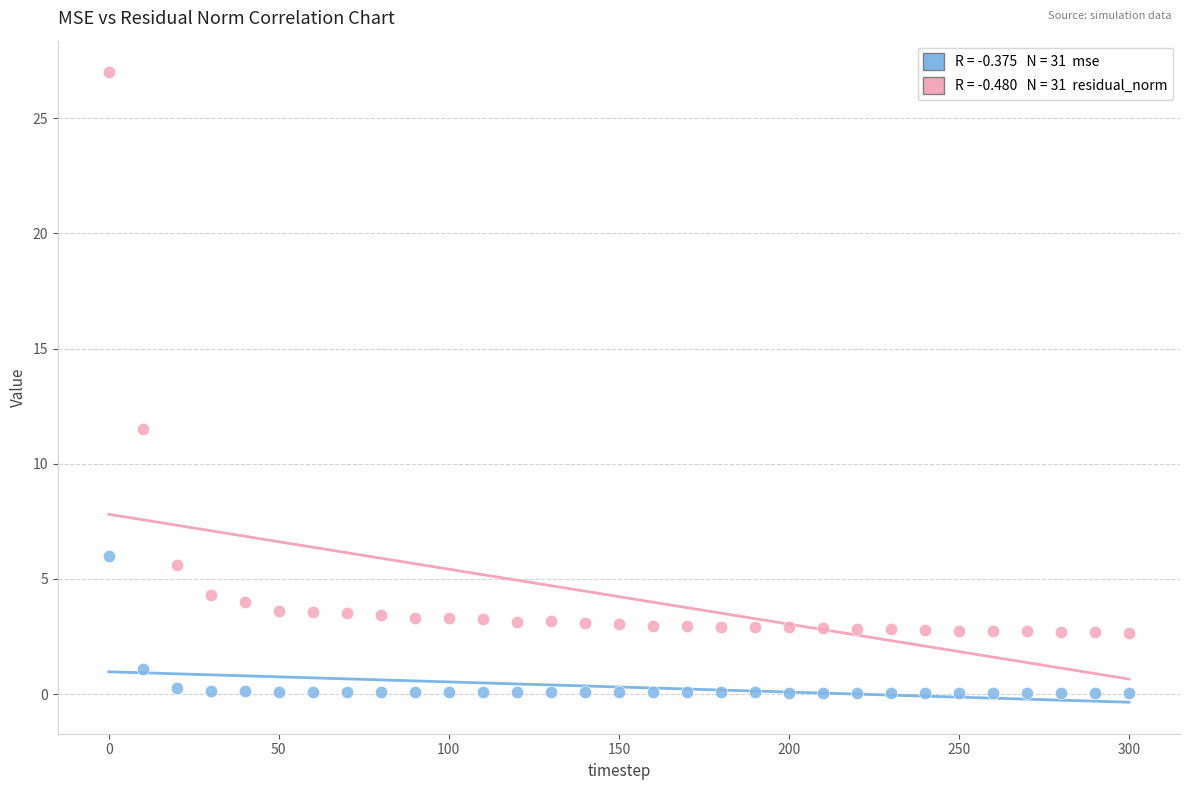

Across all data points, what is the range of X values (max minus min)?

300.0